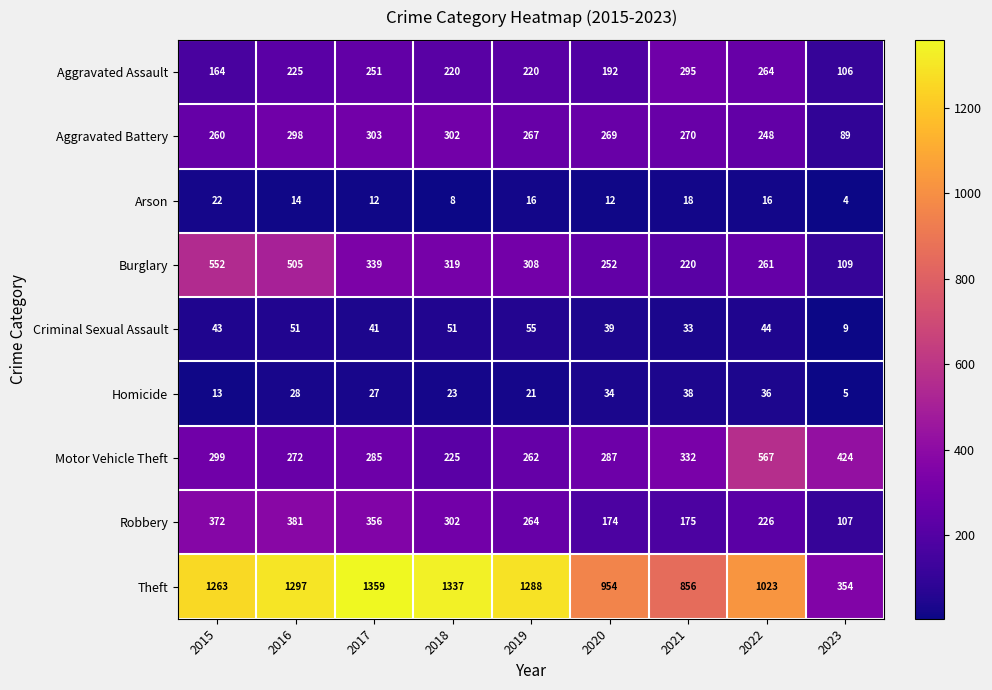

What is the sum of the Arson values at 2015 and 2023?

26